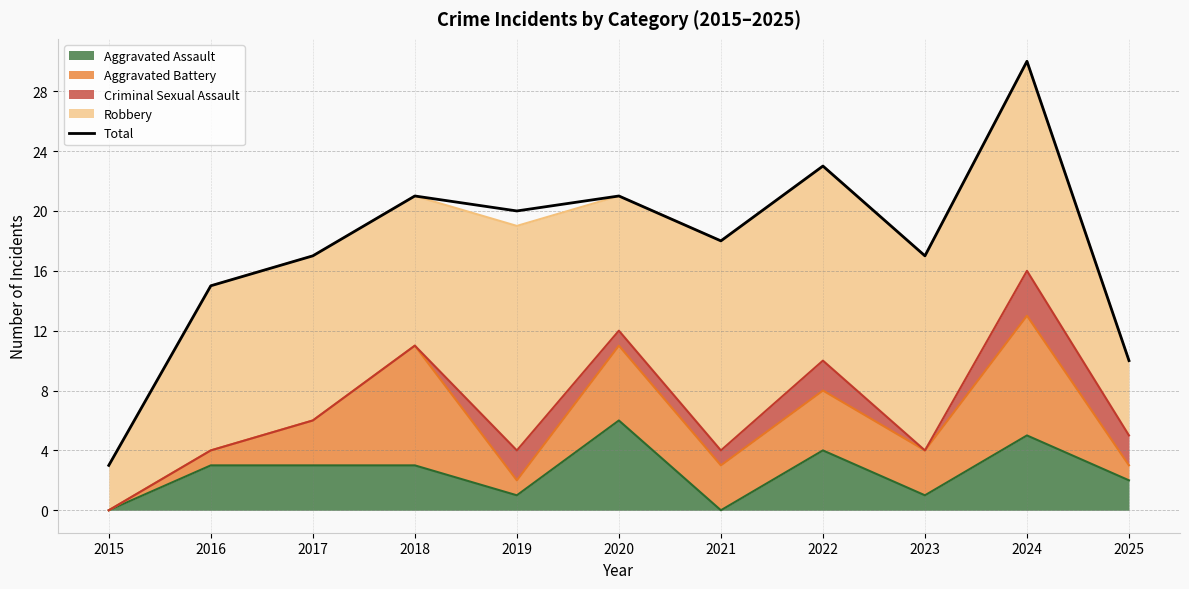

The value at 2023 is 17. True or false?

True